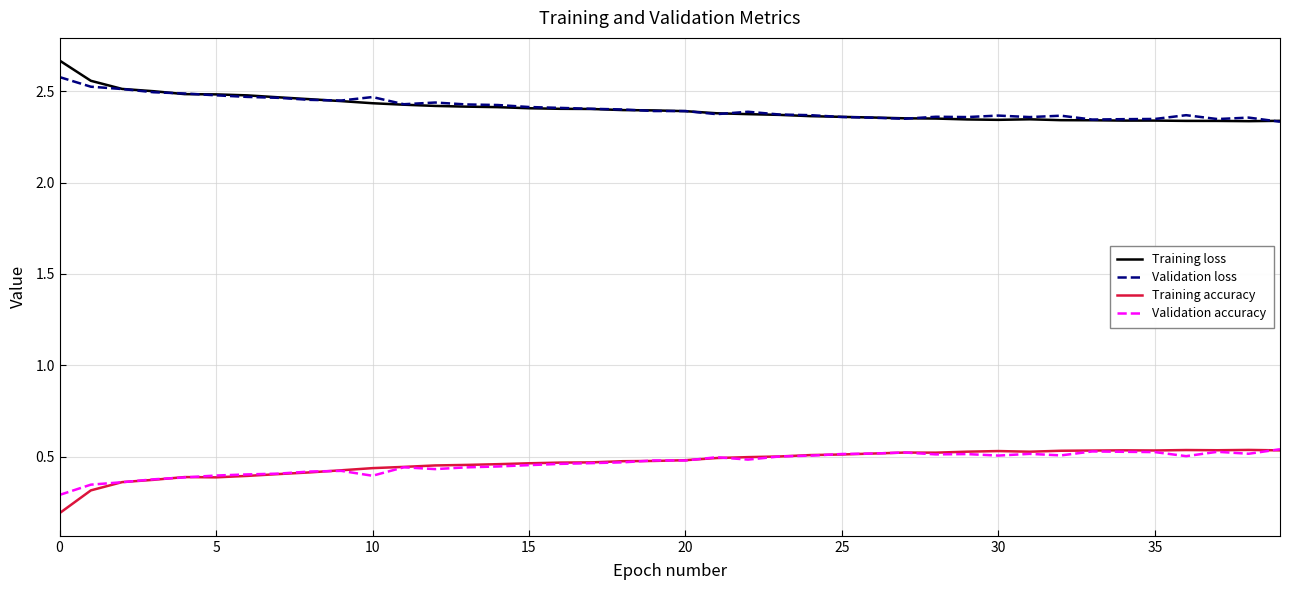

True or false: Validation loss and Validation accuracy cross at least once.

False